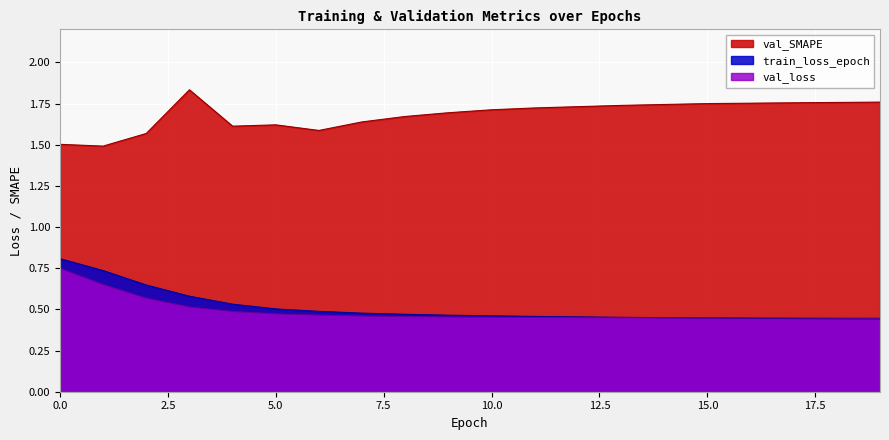

Reading left to right, extract all data points from this chart.

train_loss_epoch: 0=0.8	1=0.7	2=0.6	3=0.6	4=0.5	5=0.5	6=0.5	7=0.5	8=0.5	9=0.5	10=0.5	11=0.5	12=0.5	13=0.5	14=0.4	15=0.4	16=0.4	17=0.4	18=0.4	19=0.4
val_loss: 0=0.7	1=0.7	2=0.6	3=0.5	4=0.5	5=0.5	6=0.5	7=0.5	8=0.5	9=0.5	10=0.5	11=0.5	12=0.4	13=0.4	14=0.4	15=0.4	16=0.4	17=0.4	18=0.4	19=0.4
val_SMAPE: 0=1.5	1=1.5	2=1.6	3=1.8	4=1.6	5=1.6	6=1.6	7=1.6	8=1.7	9=1.7	10=1.7	11=1.7	12=1.7	13=1.7	14=1.7	15=1.7	16=1.8	17=1.8	18=1.8	19=1.8